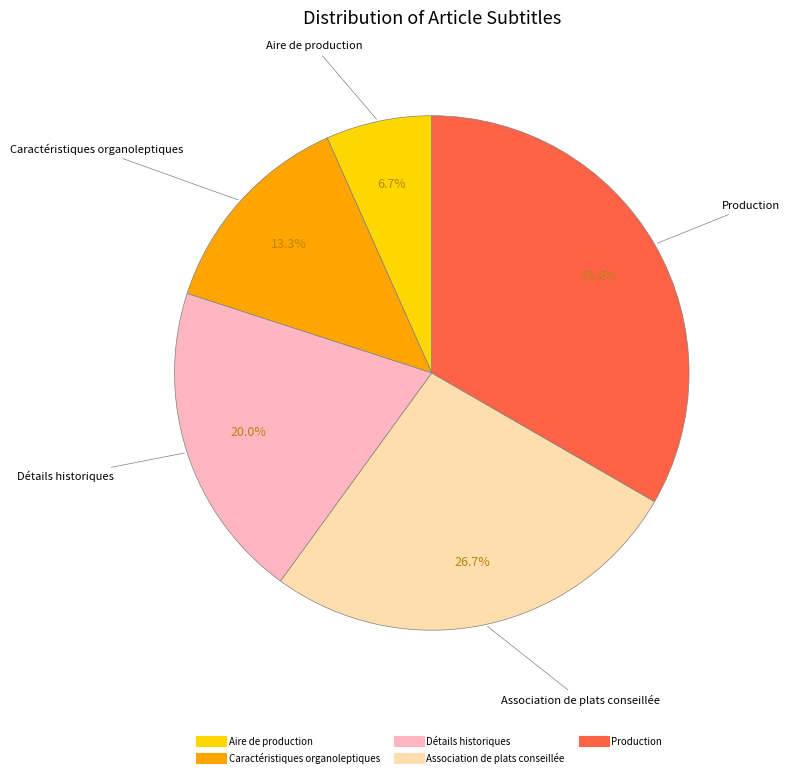

What percentage is the Production slice, to the nearest percent?

33%